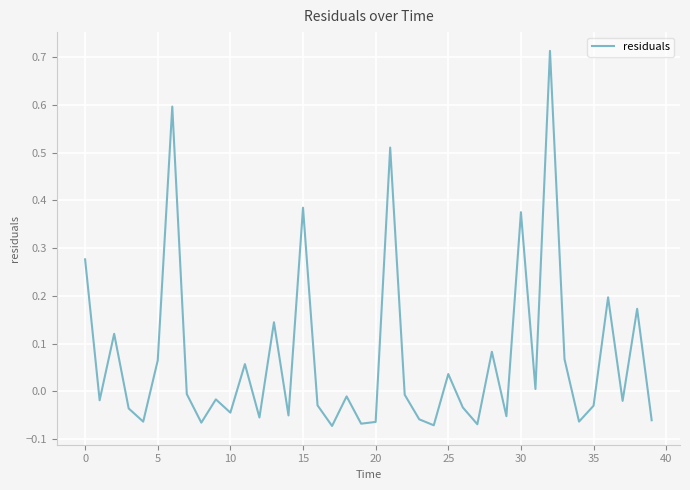

What is the difference between the maximum and minimum values?

0.8